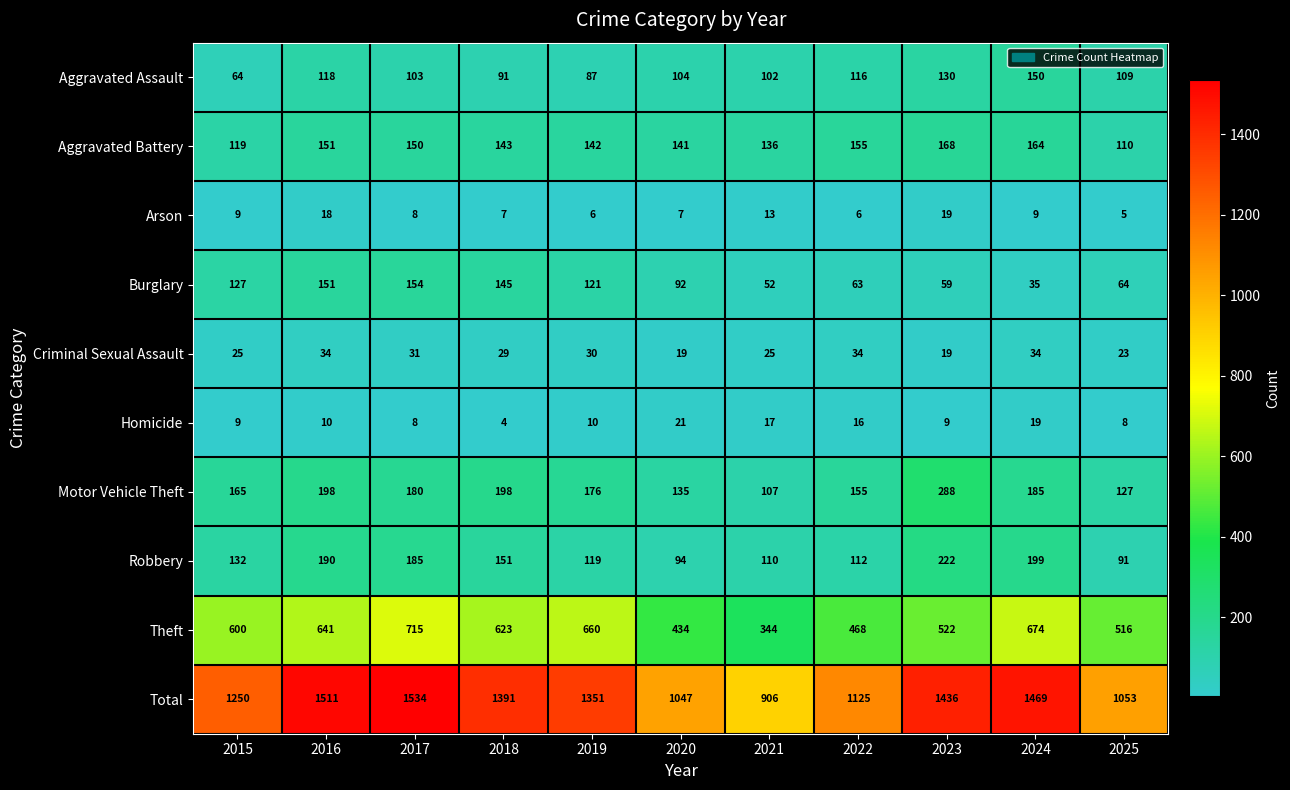

What is the approximate value of Robbery at 2023, to the nearest 50?

200